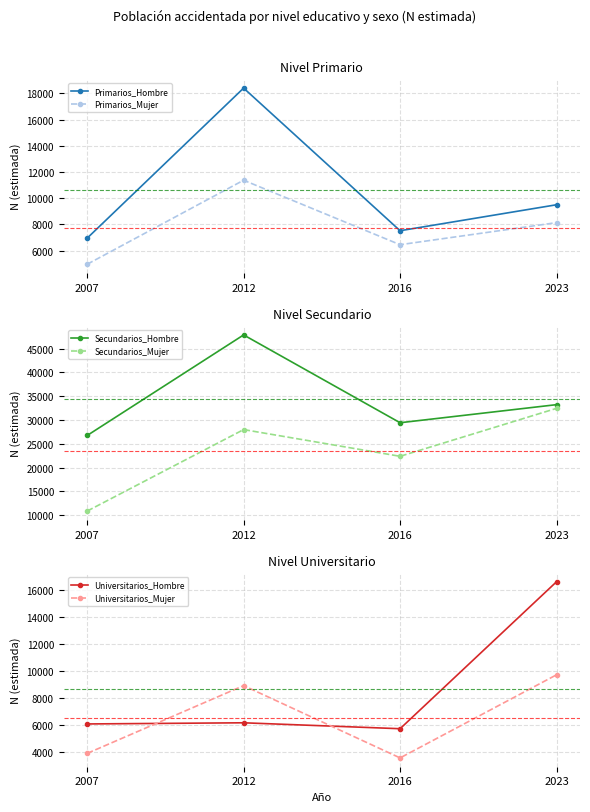

How many distinct data groups are displayed?

6